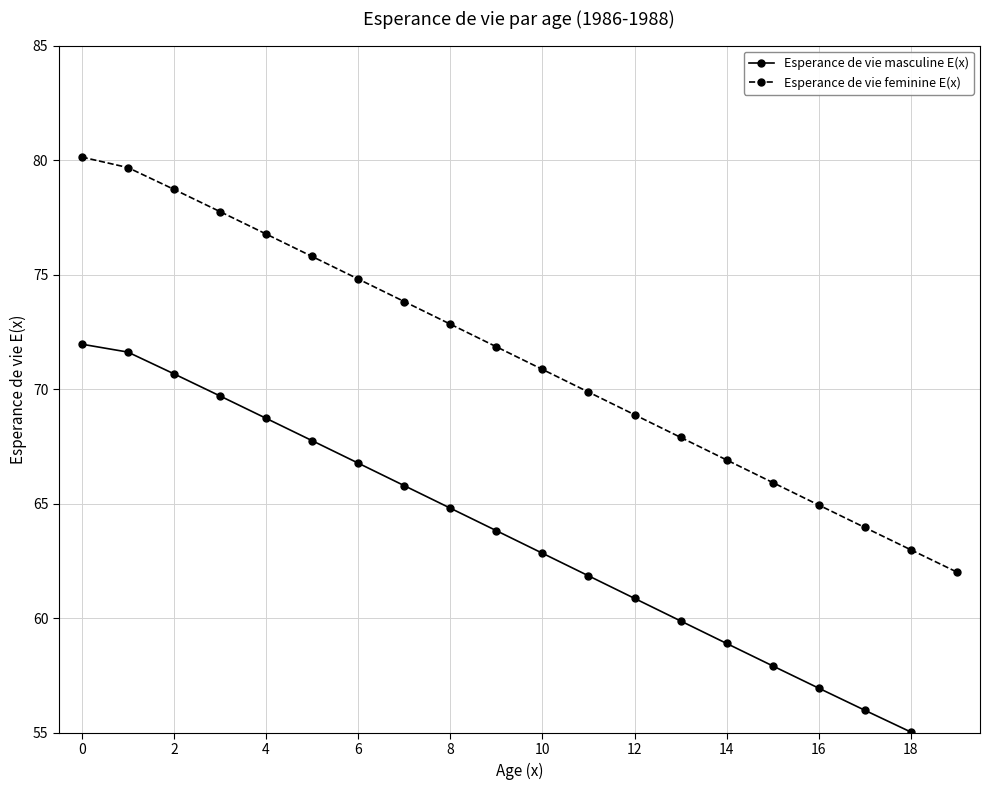

Read the Esperance de vie masculine E(x) value at 16.

56.9